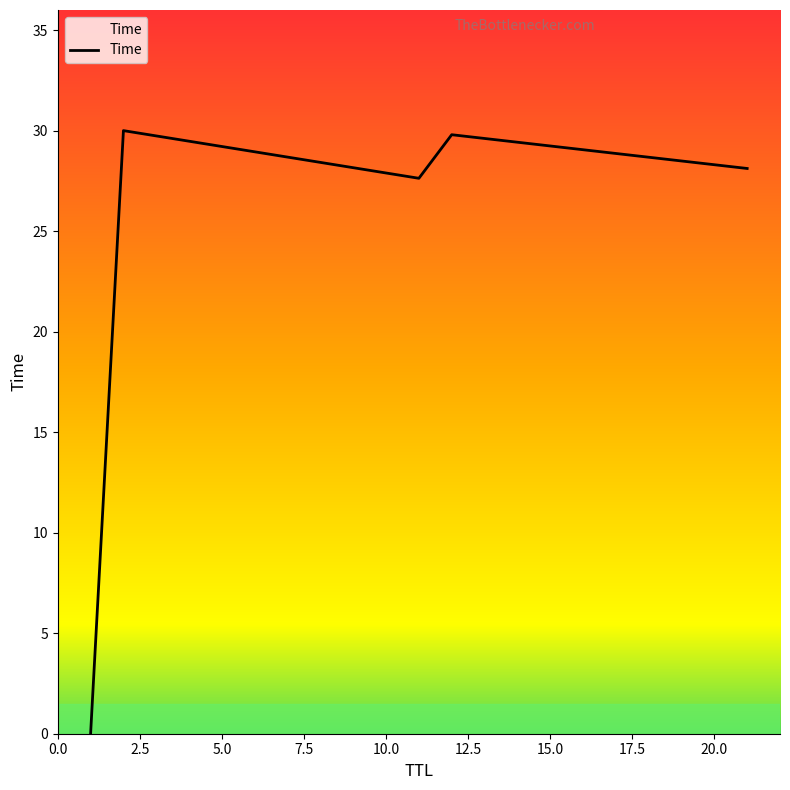

How many lines are shown in the chart?

1